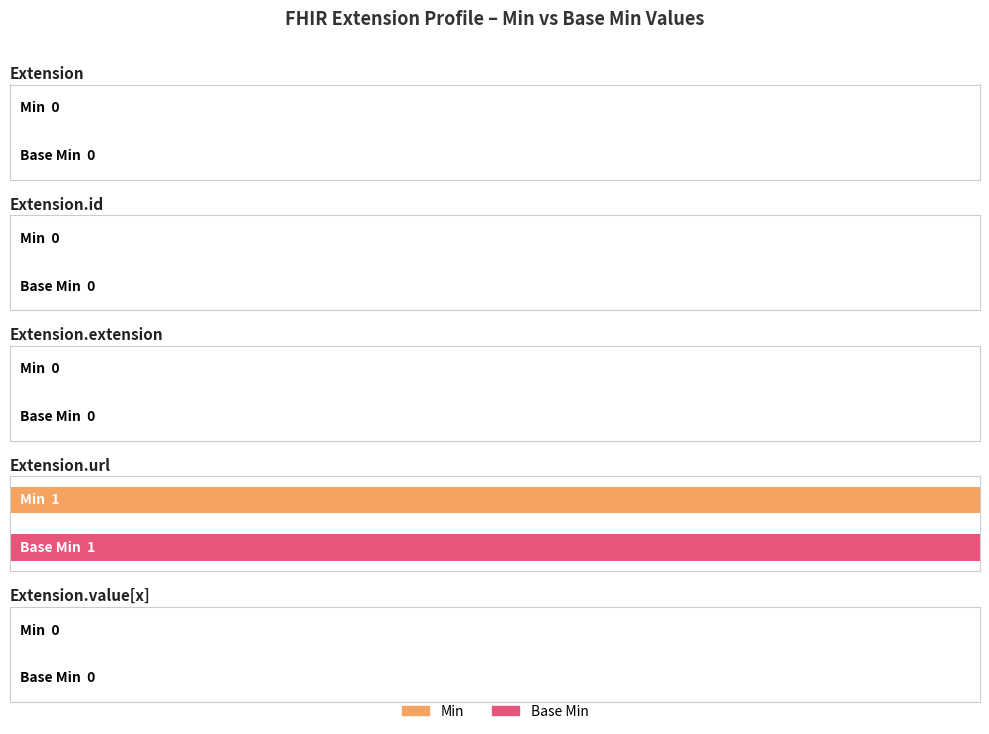

Which category has the highest value across all series?

Extension.url